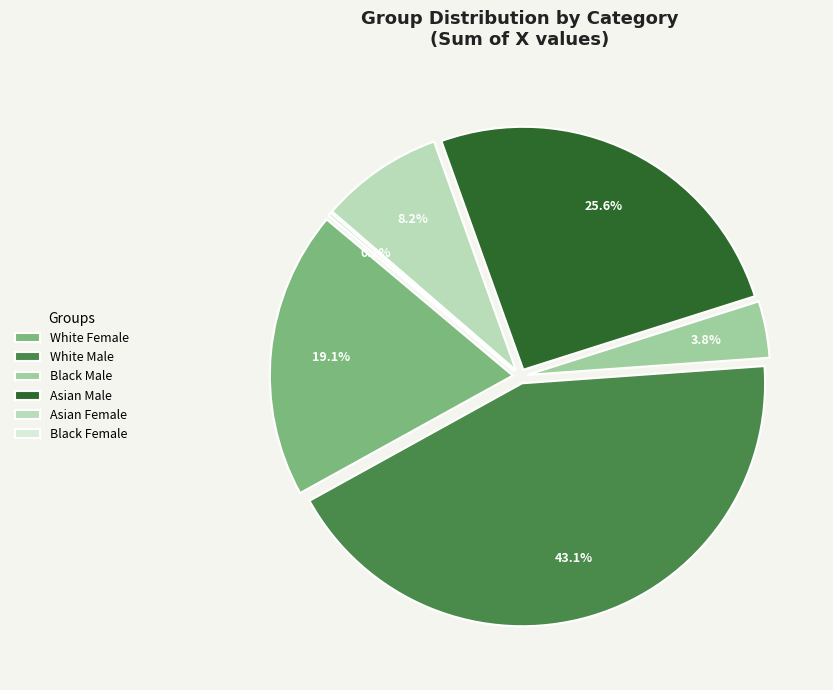

True or false: wf accounts for 6% of the total.

False